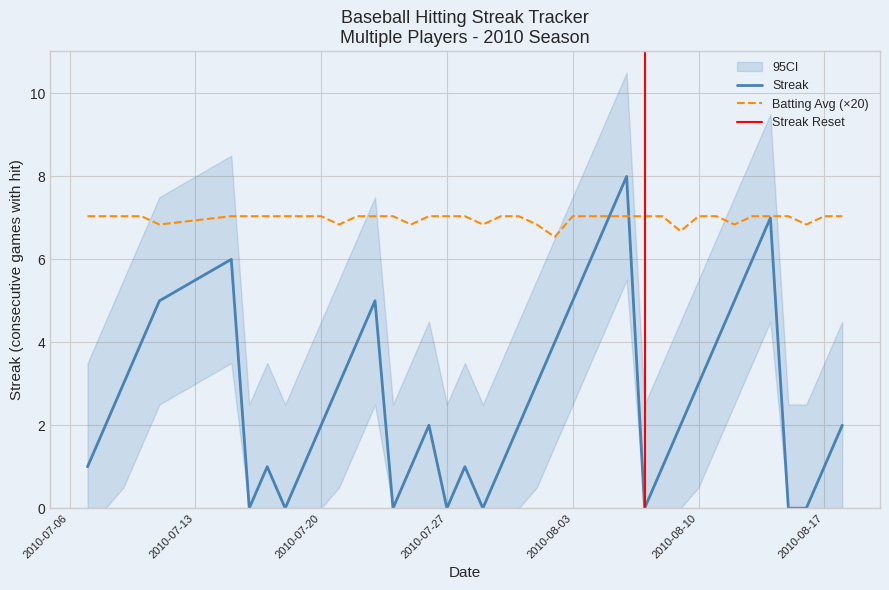

What is the maximum value shown in the chart?

8